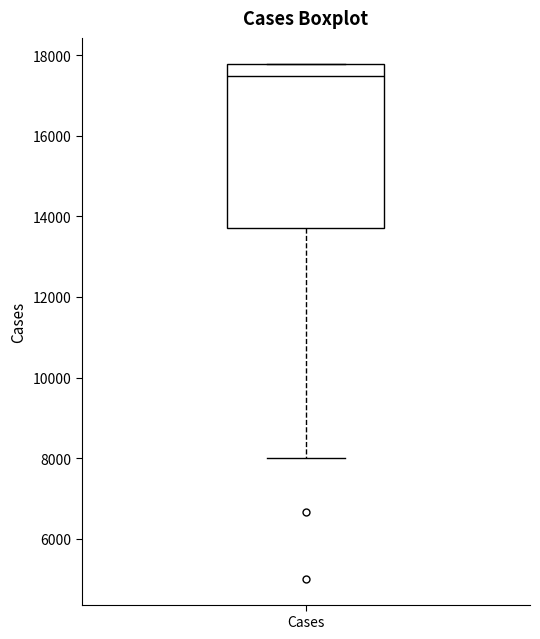

Where is the lower edge of the box for Cases on the y-axis? The values are not printed on the chart, so give them approximately, as read against the axis.

13800